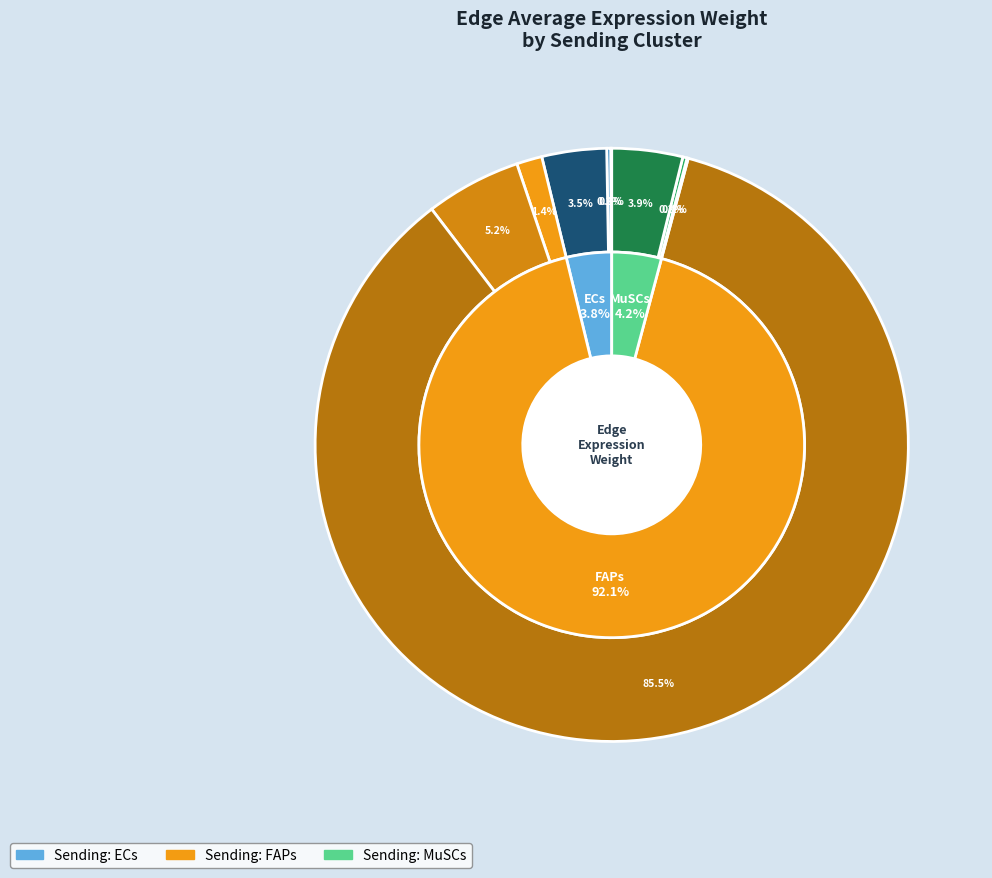

Is the sum of FAPs and MuSCs greater than half?

Yes